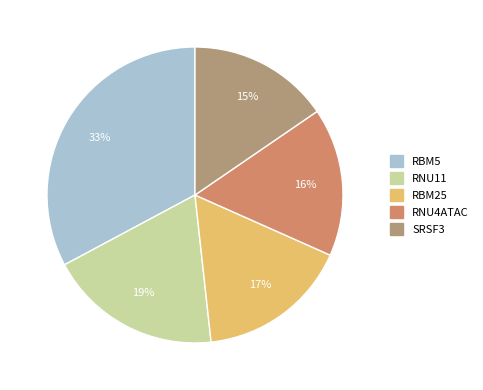

Which slice is the largest?

RBM5